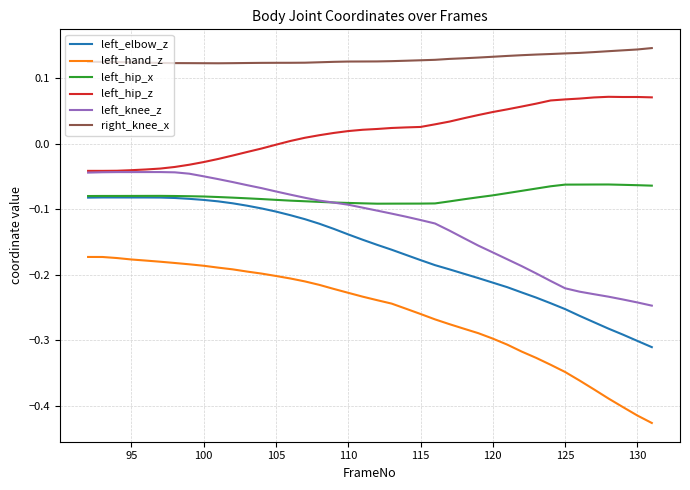

Which series has the largest total across all categories?

right_knee_x